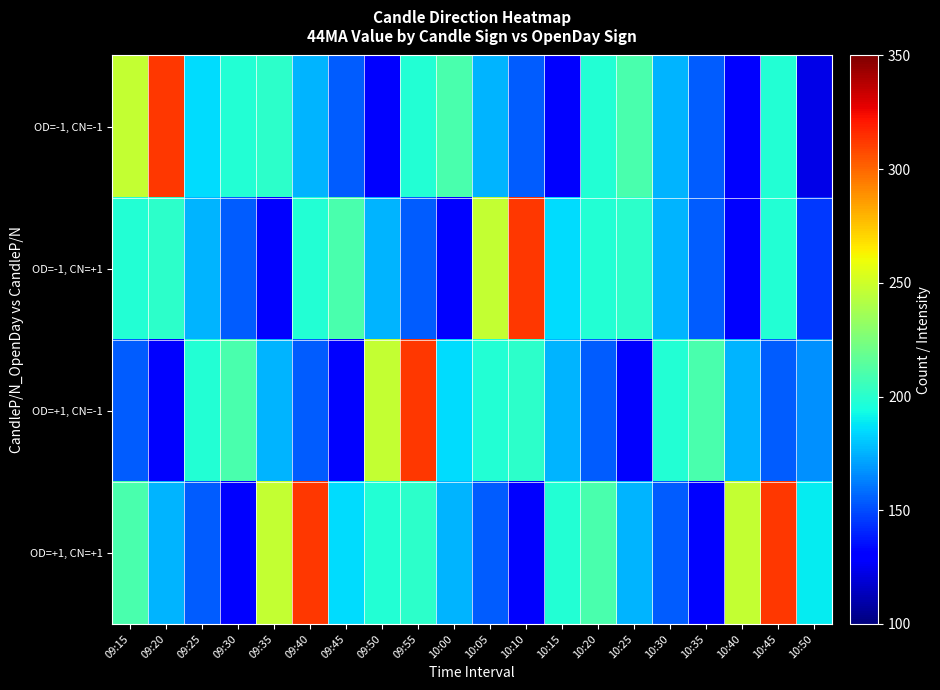

Reading left to right, list all the values displayed in this chart.

OD=-1, CN=-1: 09:15=247	09:20=312	09:25=185	09:30=198	09:35=201	09:40=176	09:45=154	09:50=132	09:55=198	10:00=210	10:05=176	10:10=154	10:15=132	10:20=198	10:25=210	10:30=176	10:35=154	10:40=132	10:45=198	10:50=123
OD=-1, CN=+1: 09:15=198	09:20=201	09:25=176	09:30=154	09:35=132	09:40=198	09:45=210	09:50=176	09:55=154	10:00=132	10:05=247	10:10=312	10:15=185	10:20=198	10:25=201	10:30=176	10:35=154	10:40=132	10:45=198	10:50=145
OD=+1, CN=-1: 09:15=154	09:20=132	09:25=198	09:30=210	09:35=176	09:40=154	09:45=132	09:50=247	09:55=312	10:00=185	10:05=198	10:10=201	10:15=176	10:20=154	10:25=132	10:30=198	10:35=210	10:40=176	10:45=154	10:50=167
OD=+1, CN=+1: 09:15=210	09:20=176	09:25=154	09:30=132	09:35=247	09:40=312	09:45=185	09:50=198	09:55=201	10:00=176	10:05=154	10:10=132	10:15=198	10:20=210	10:25=176	10:30=154	10:35=132	10:40=247	10:45=312	10:50=189